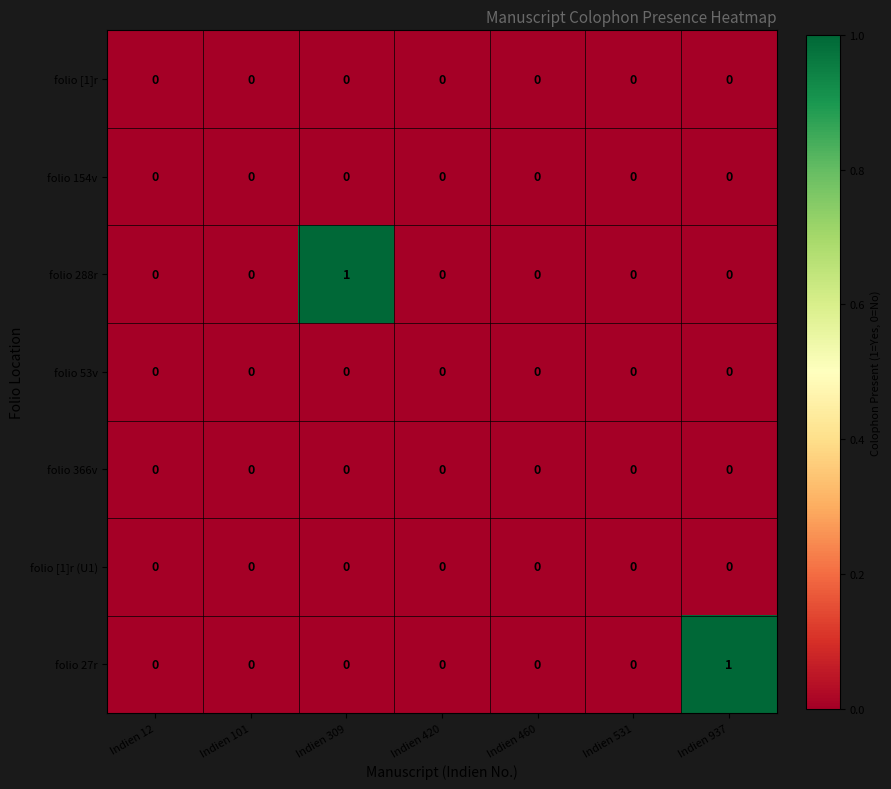

What is the difference between the highest and lowest values at Indien 309?

1